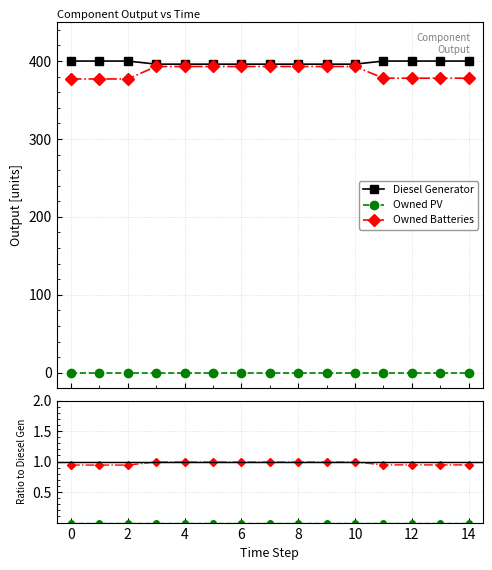

At 8, list the series in order from smallest to largest.

Owned PV, Owned Batteries, Diesel Generator